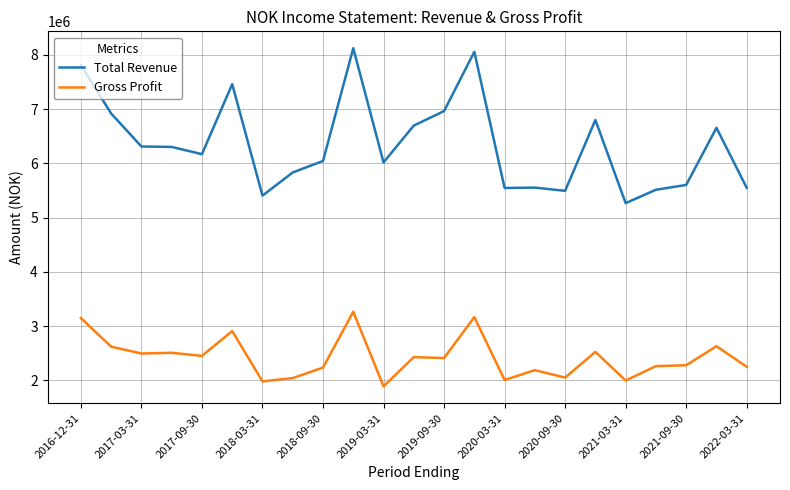

Which series has the widest spread of values?

Total Revenue